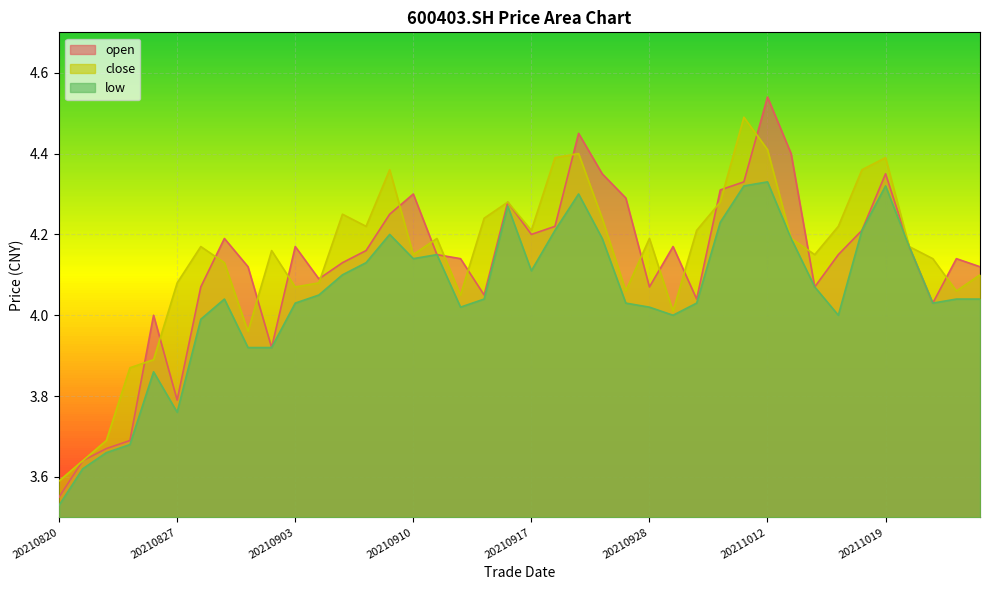

What are all the series names shown in the legend?

open, close, low